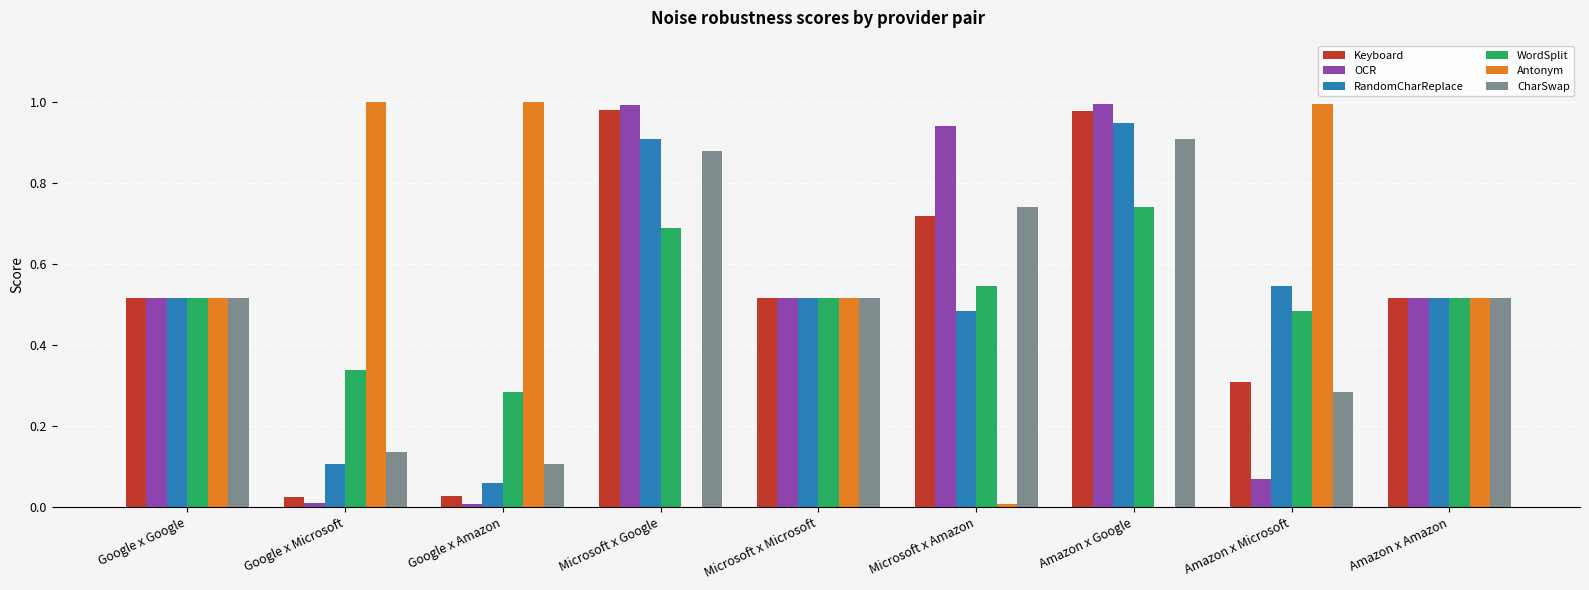

What is the total value across all series at Microsoft x Microsoft?

3.1